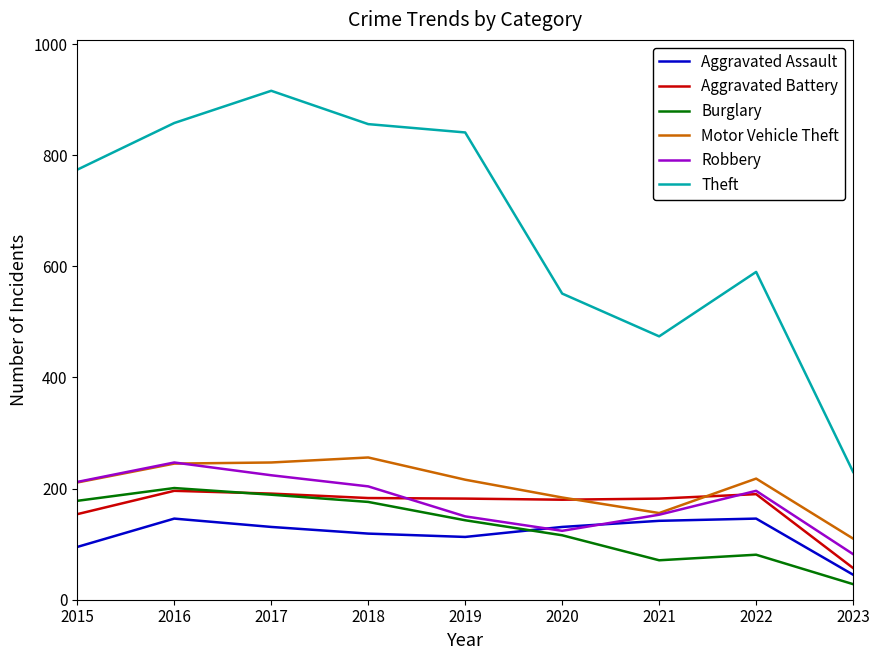

Which label corresponds to the smallest value in the chart?

2023